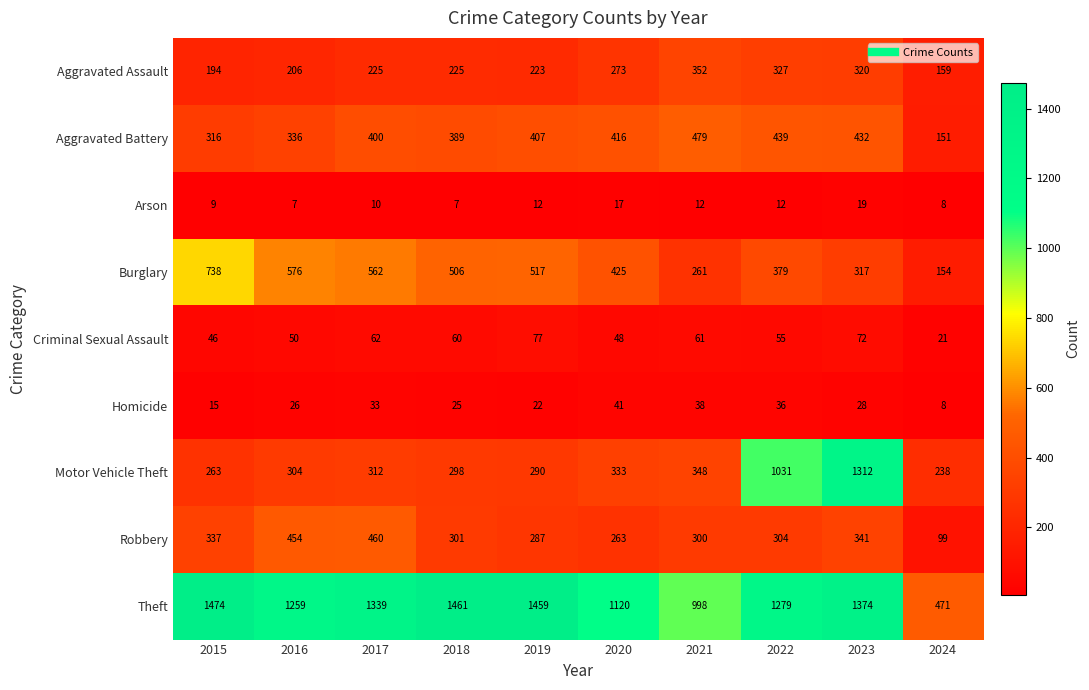

What is the minimum value for Motor Vehicle Theft?

238